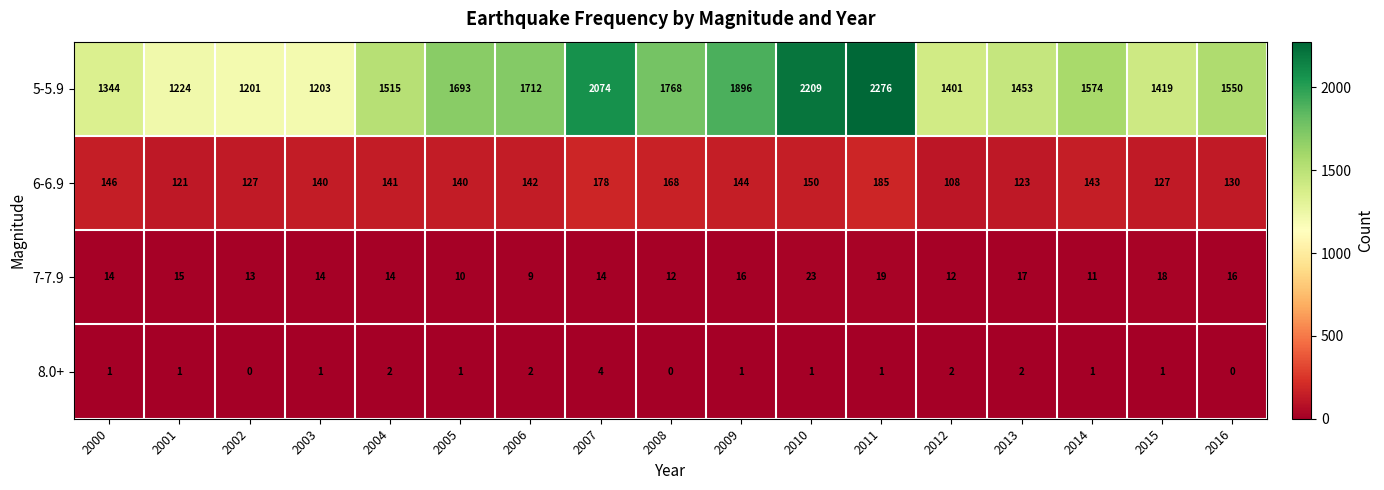

The 7-7.9 series shows 5 at 2011. True or false?

False